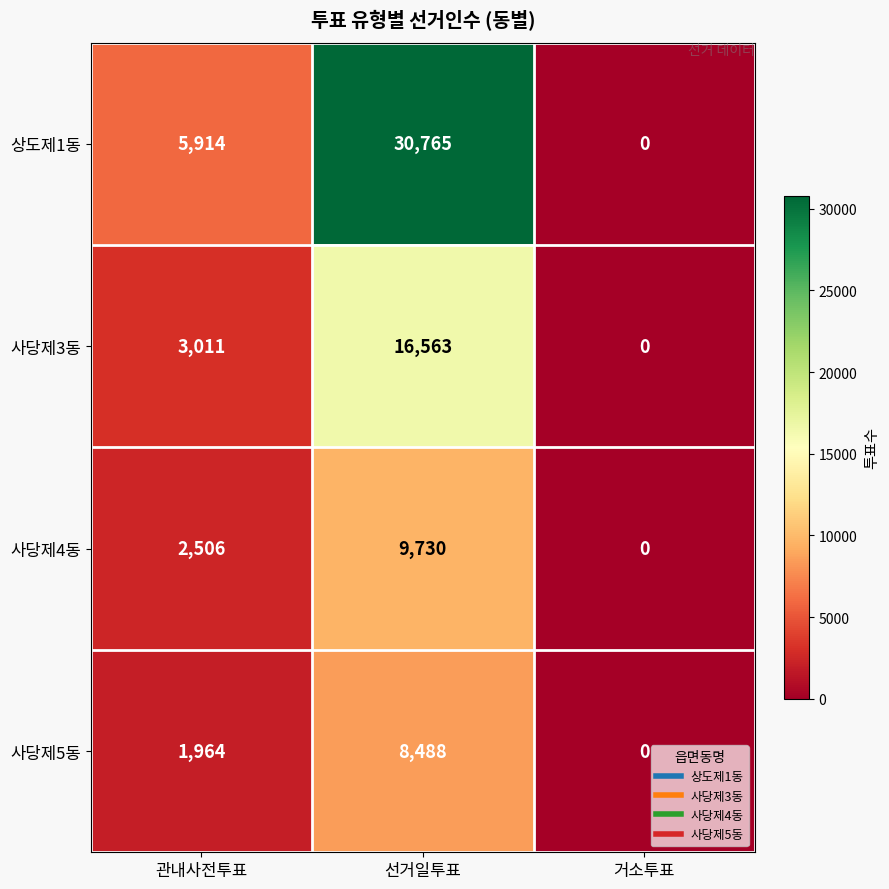

How many distinct data groups are displayed?

4